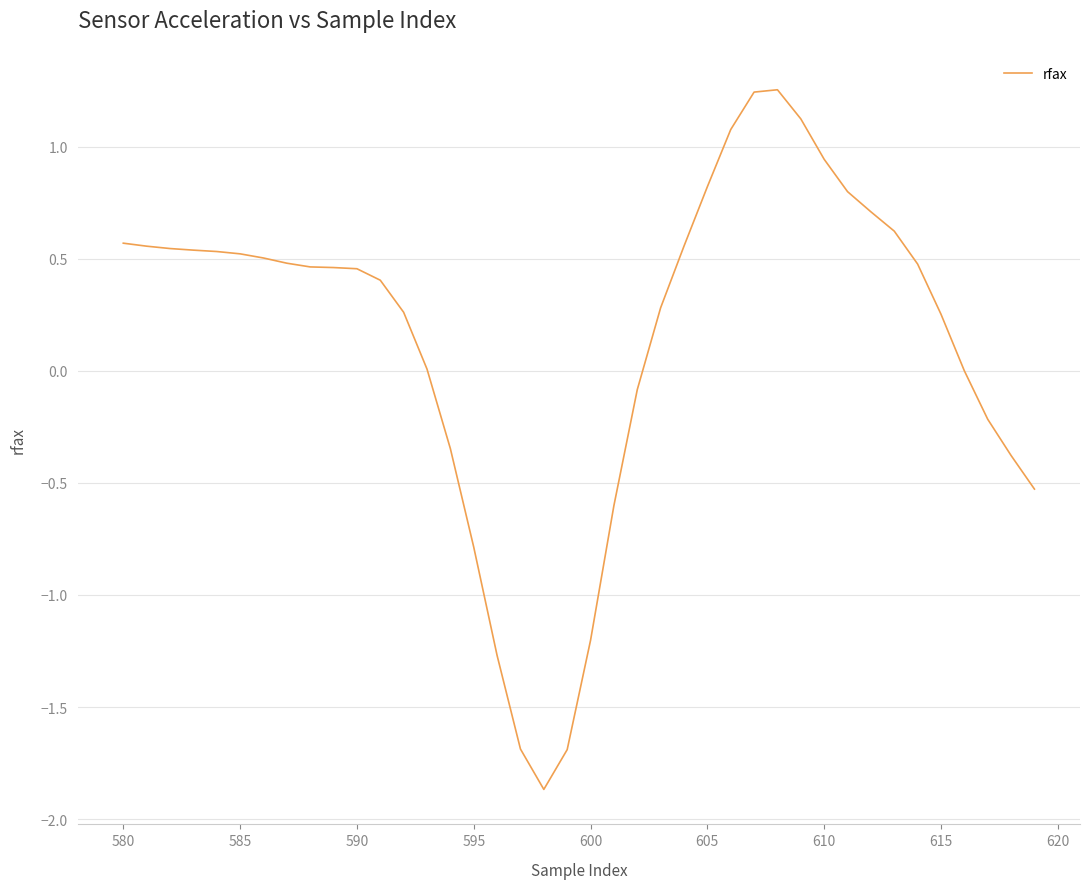

What is the smallest value displayed?

-1.9